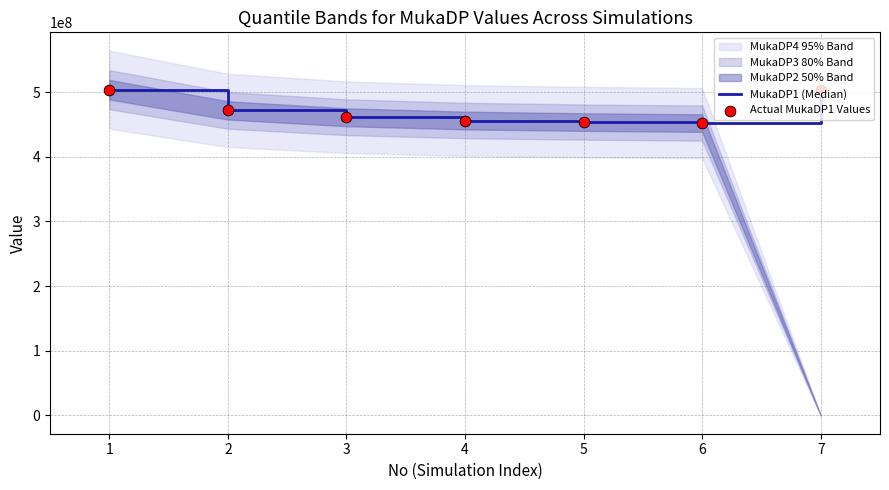

Is the value of Actual MukaDP1 Values at 2 greater than the value of MukaDP1 (Median) at 7?

No